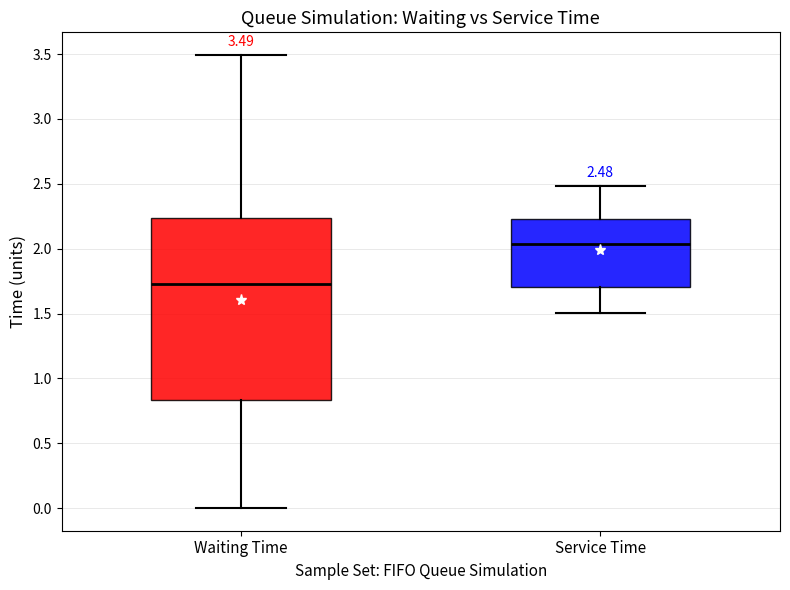

Comparing the boxes themselves (not the whiskers), which one is the tallest?

Waiting Time